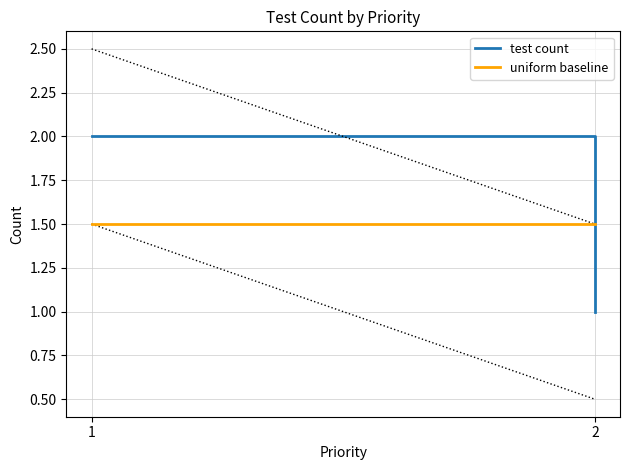

Reading right to left, extract all data points from this chart.

test count: 1.0	2.0
uniform baseline: 1.5	1.5